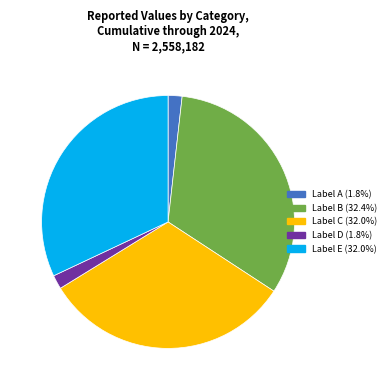

Is there a majority slice in this chart?

No